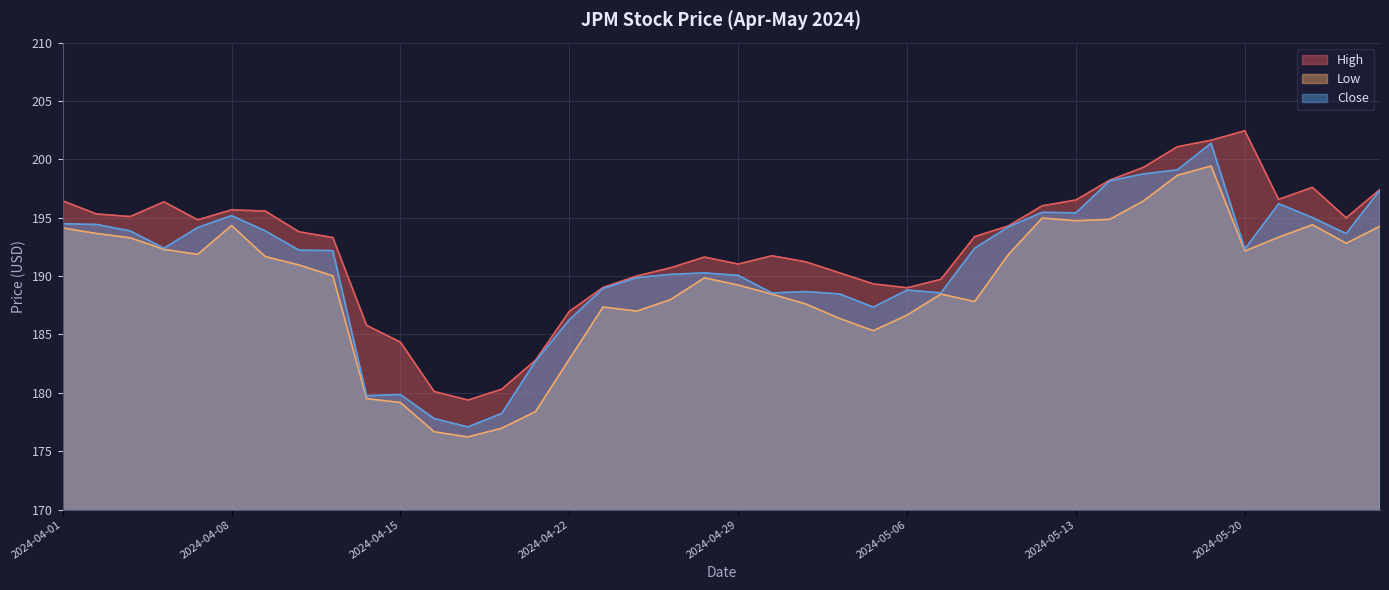

Count the number of data series in this chart.

3